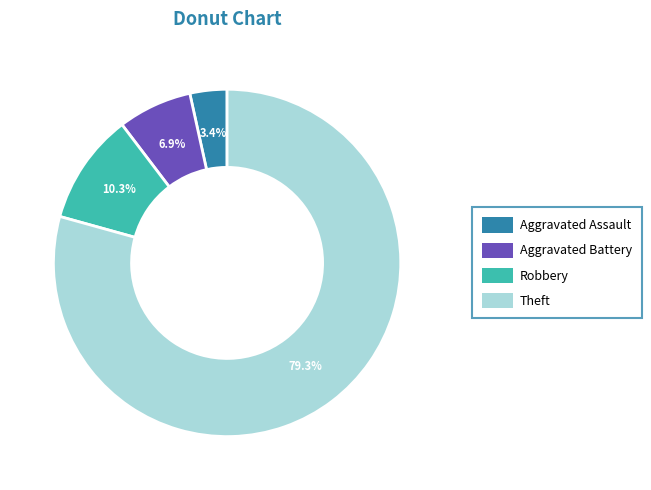

Is there any slice that represents more than half of the pie?

Yes